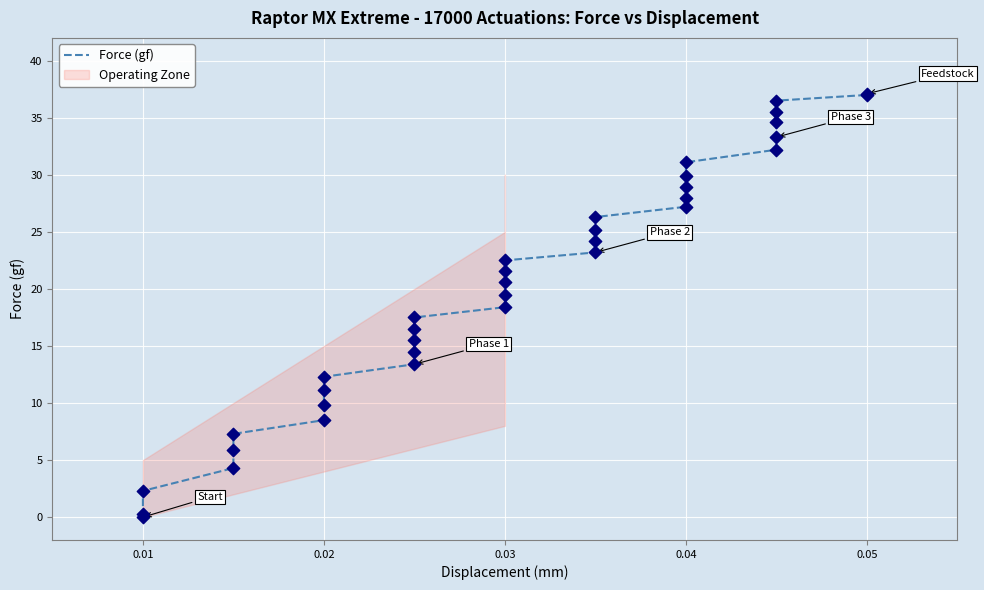

Between 8 and 9, which is larger?

9